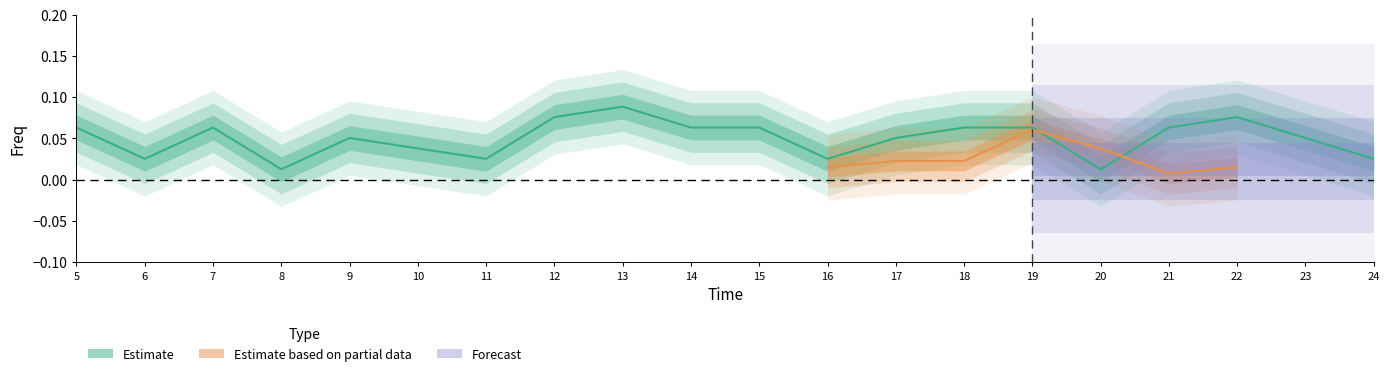

What value does the data have at 17?

0.1